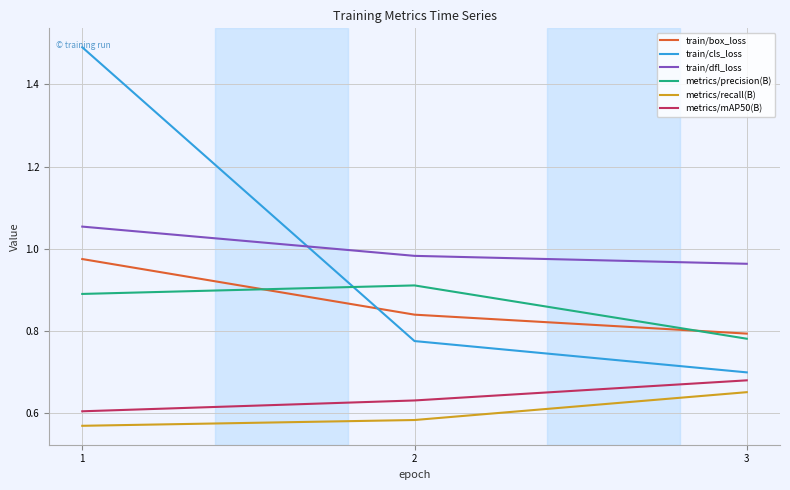

At which label does metrics/precision(B) reach its peak?

2